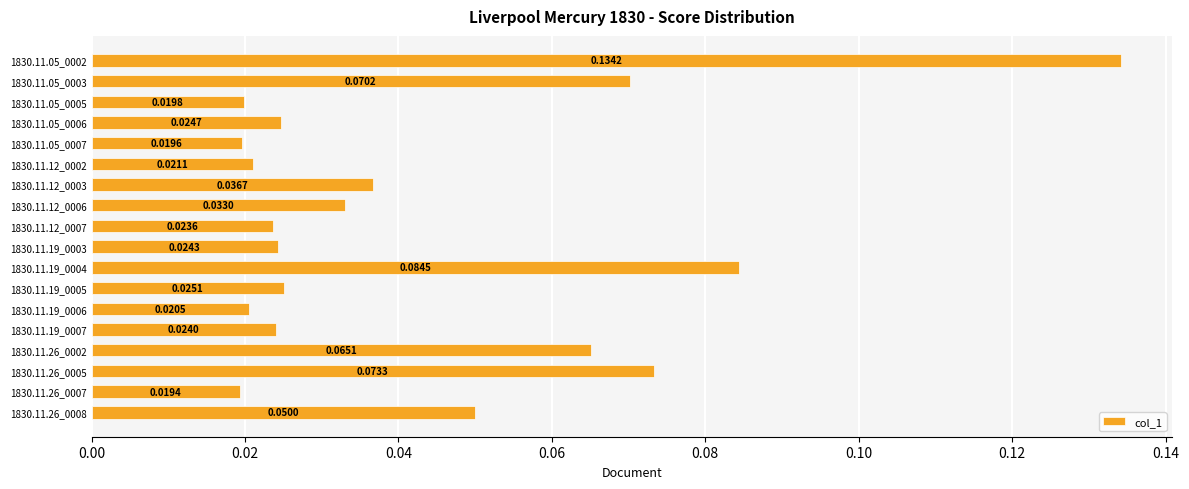

Count the values in the range 0 to 1.

18